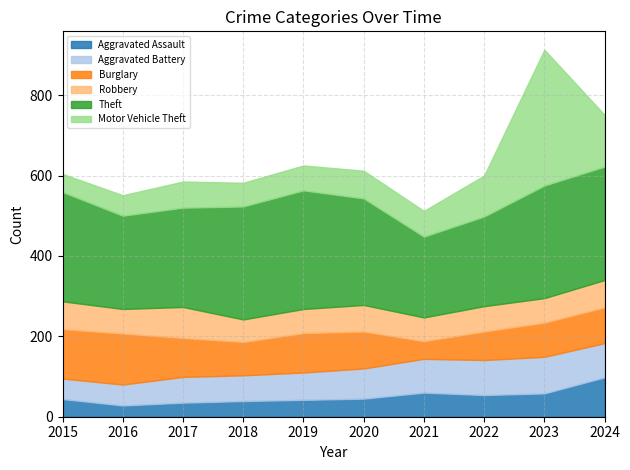

How many intersections are there between Aggravated Battery and Robbery?

1